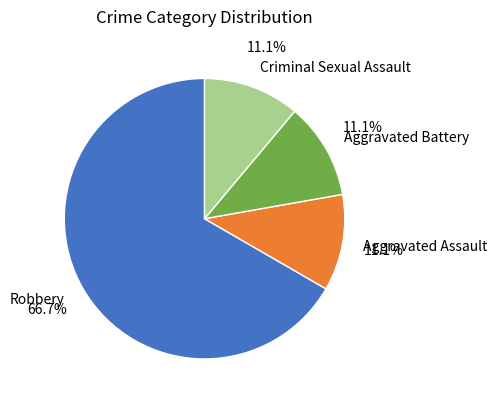

Which slice represents more than half of the pie?

Robbery